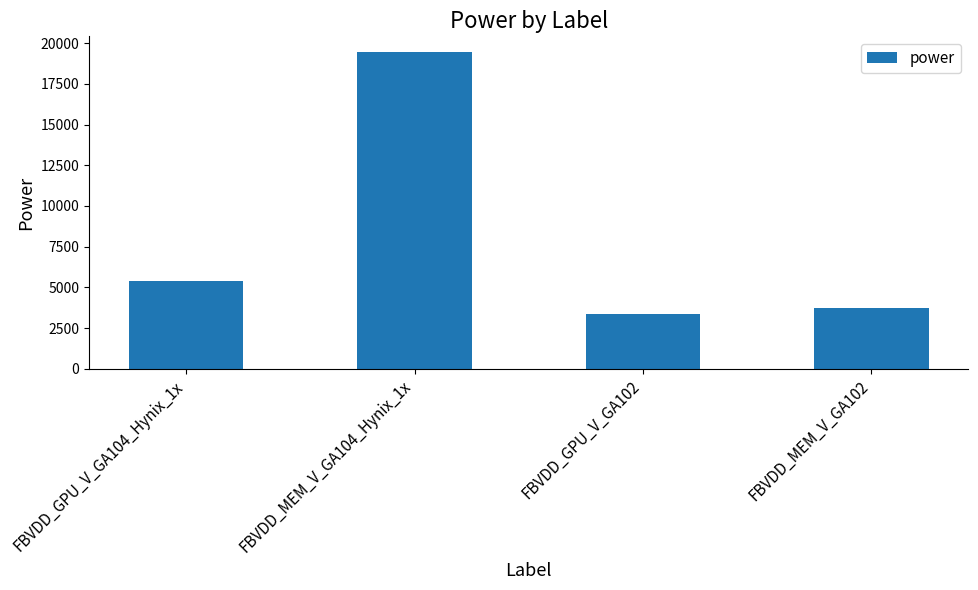

What is the value of the 4th bar from the left?

3737.9